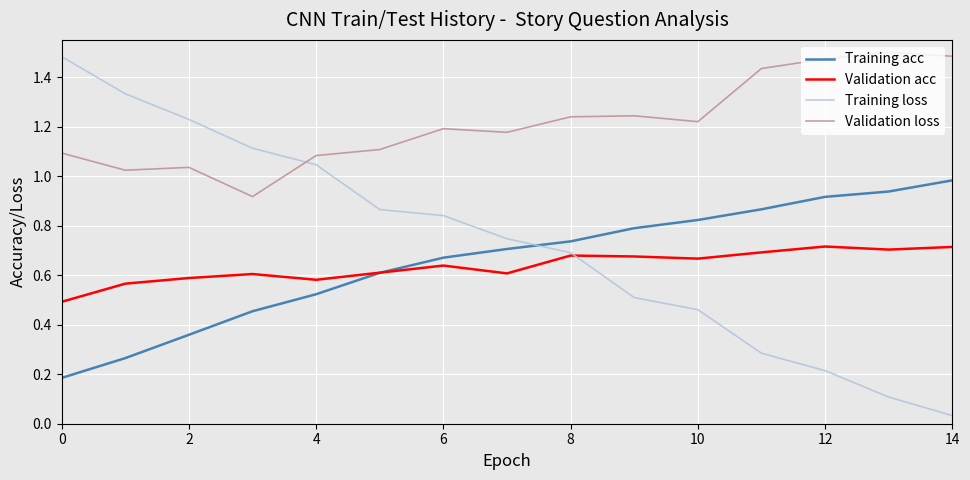

True or false: Training loss has more than 2 interior local peaks.

False